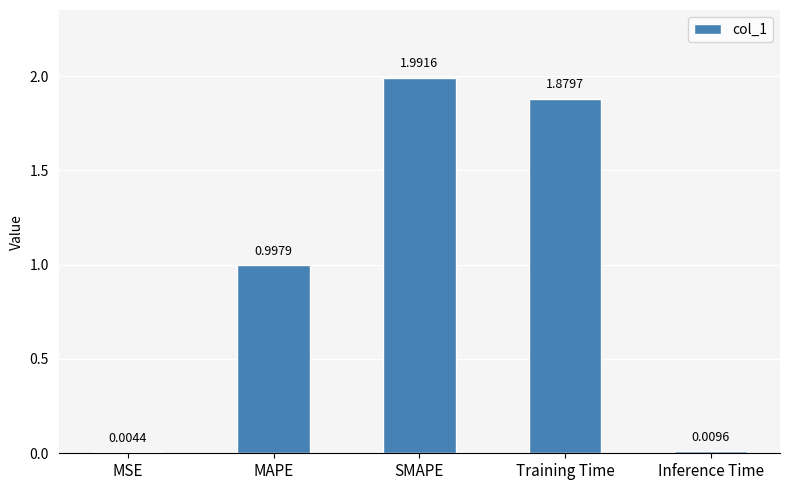

Which label corresponds to the largest value in the chart?

SMAPE